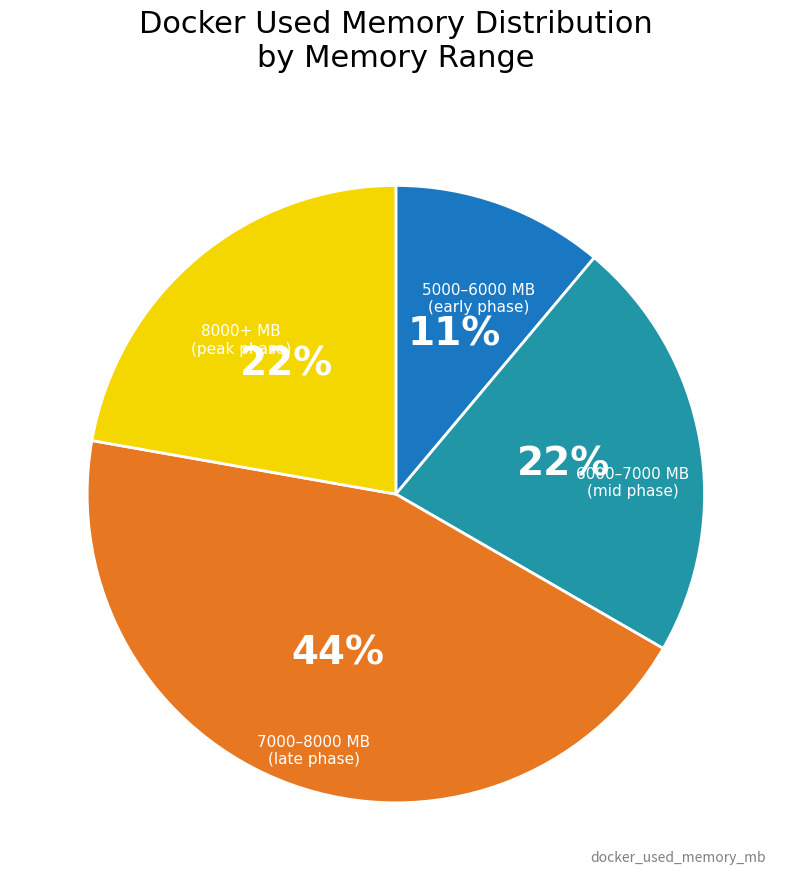

Is it true that 8000+ MB (peak phase) is 22% of the pie?

True